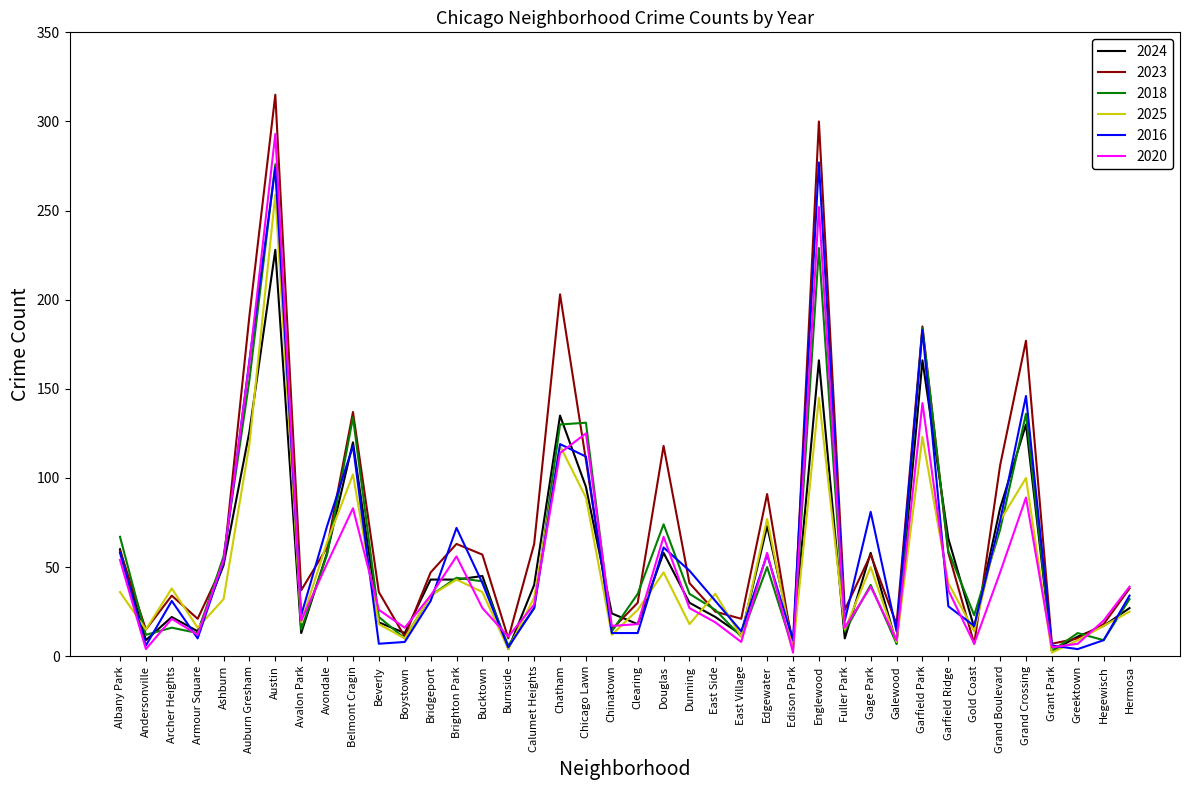

Between East Side and Gold Coast, which series saw the biggest shift?

2025